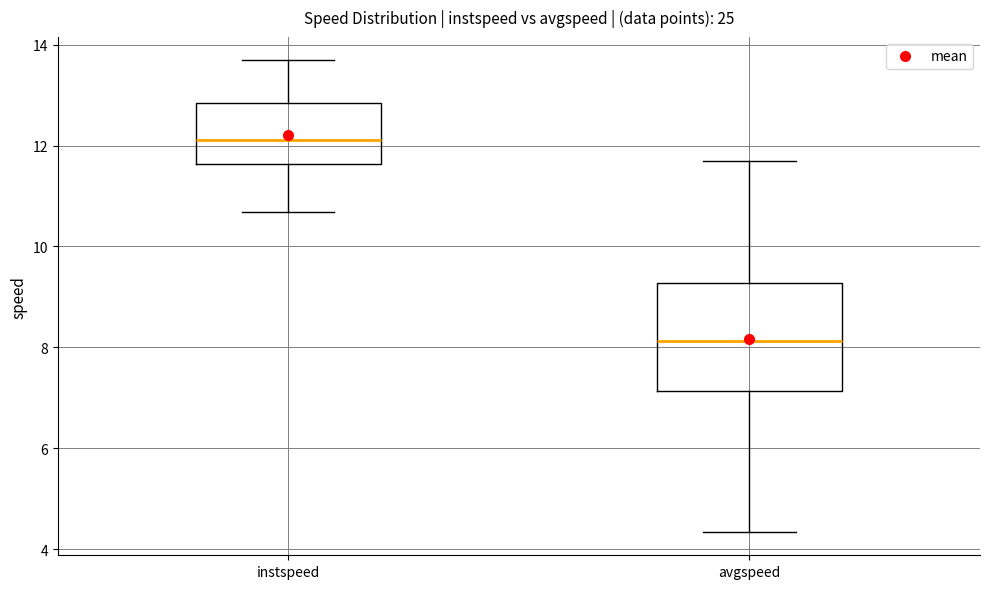

Reading left to right, read every box against the y-axis: the position of its median line, the range the box covers, and the ends of its whiskers. The values are not printed on the chart, so give them approximately, as read against the axis.

instspeed: median 12.2, box 11.6 to 12.8, whiskers 10.6 to 13.6
avgspeed: median 8.2, box 7.2 to 9.2, whiskers 4.4 to 11.6